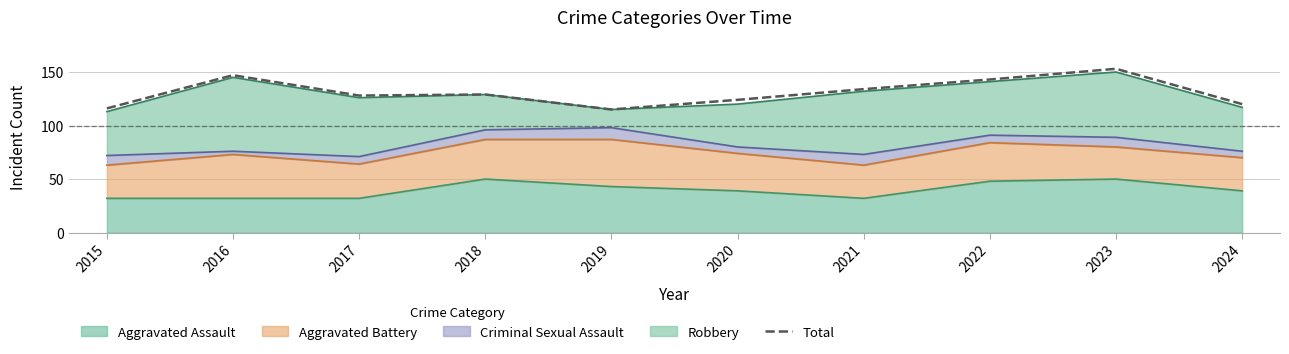

Reading left to right, list all the values displayed in this chart.

2015=116	2016=147	2017=128	2018=129	2019=115	2020=124	2021=134	2022=143	2023=153	2024=120